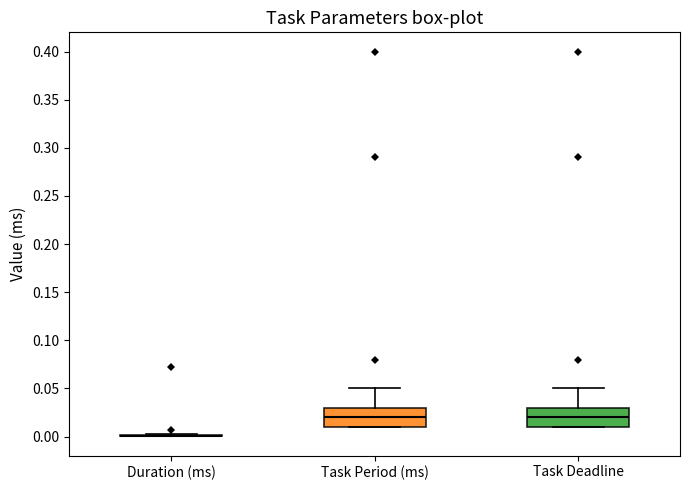

Reading left to right, read every box against the y-axis: the position of its median line, the range the box covers, and the ends of its whiskers. The values are not printed on the chart, so give them approximately, as read against the axis.

Duration (ms): box collapsed to a line at 0.000, whiskers 0.000 to 0.005
Task Period (ms): median 0.020, box 0.010 to 0.030, whiskers 0.010 to 0.050
Task Deadline: median 0.020, box 0.010 to 0.030, whiskers 0.010 to 0.050